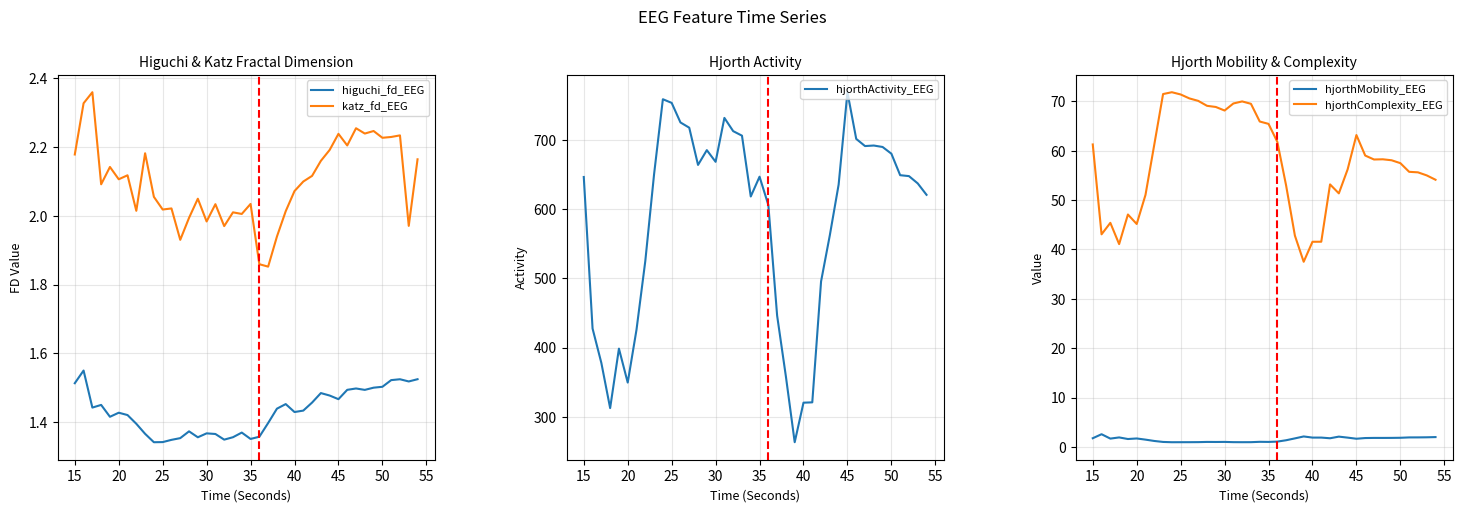

Is it true that hjorthMobility_EEG equals 1.7 at 20?

True